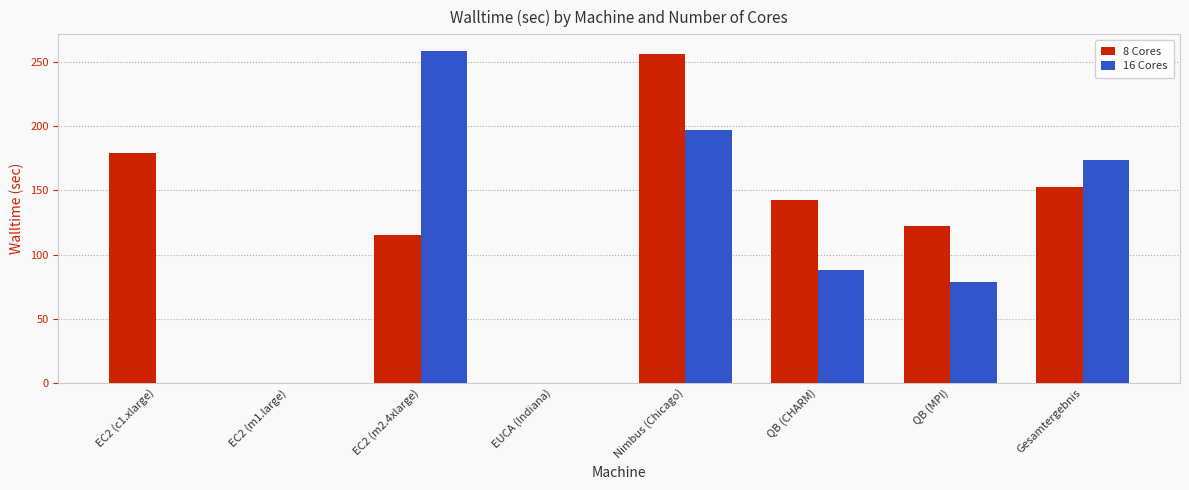

At which label does 16 Cores reach its peak?

EC2 (m2.4xlarge)